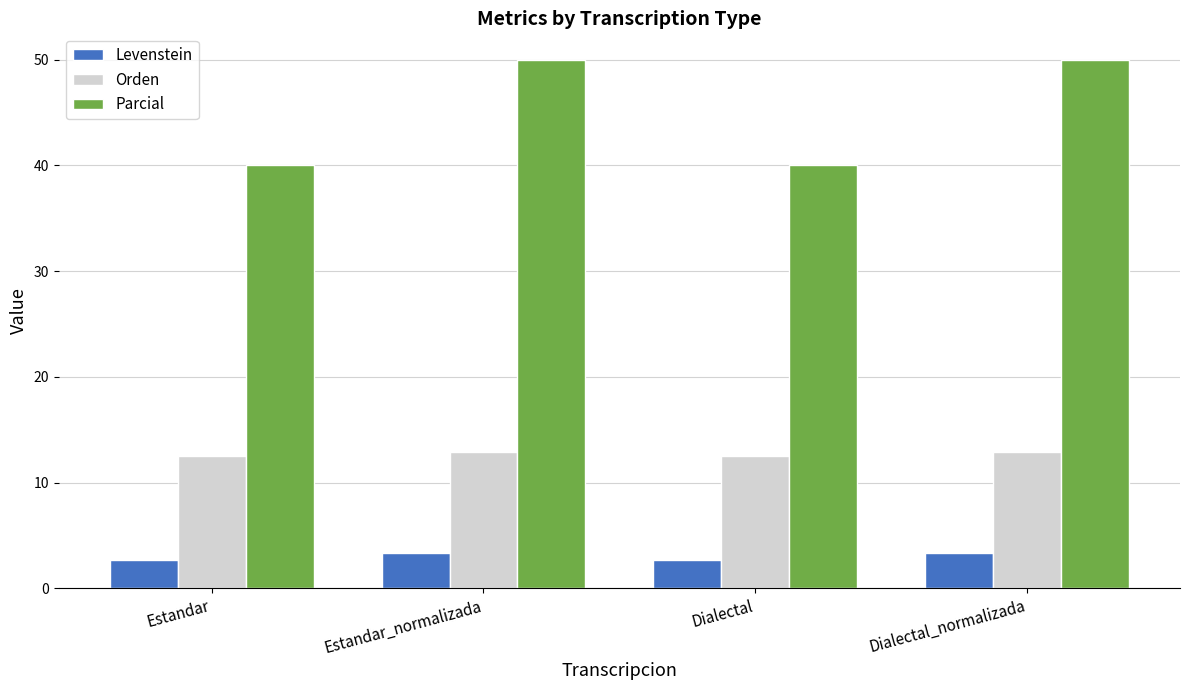

What is the minimum value shown in the chart?

2.7